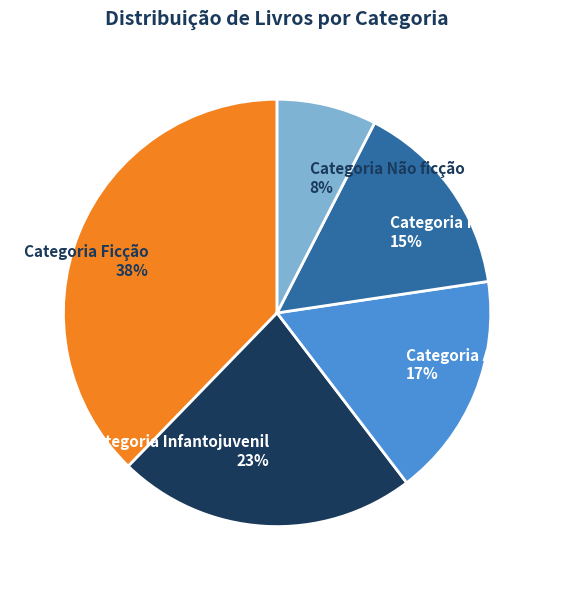

To the nearest percent, what is the average slice percentage?

20%